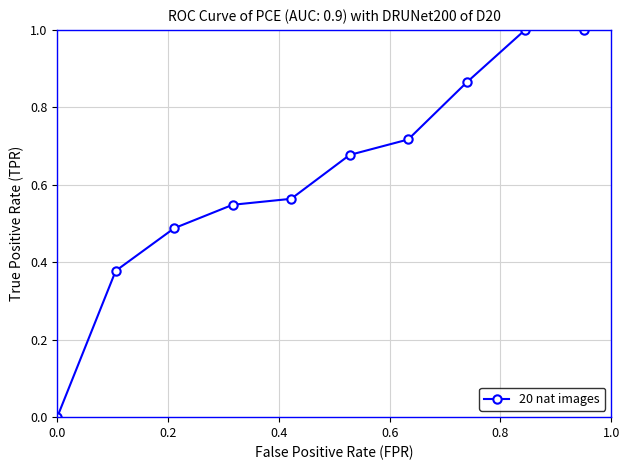

What is the sum of all values?

6.2